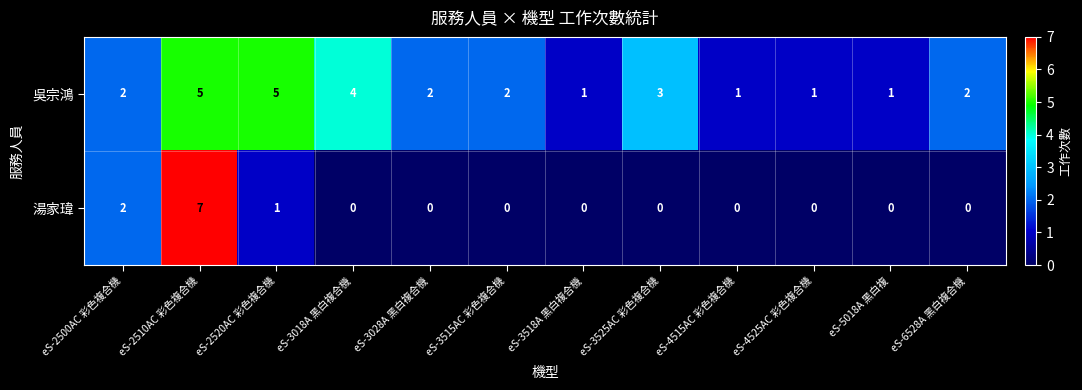

Count the number of categories in the chart.

12